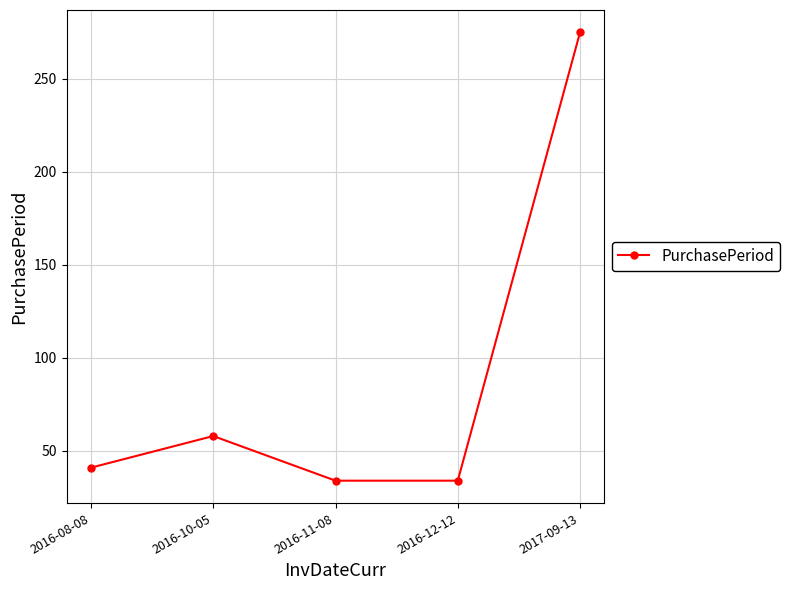

Where is the data nearest to the value 154?

2016-10-05